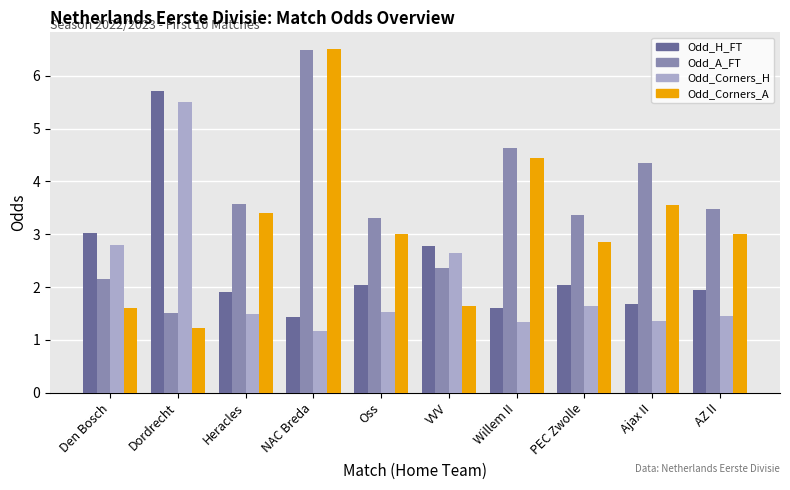

How many groups of bars are there?

10